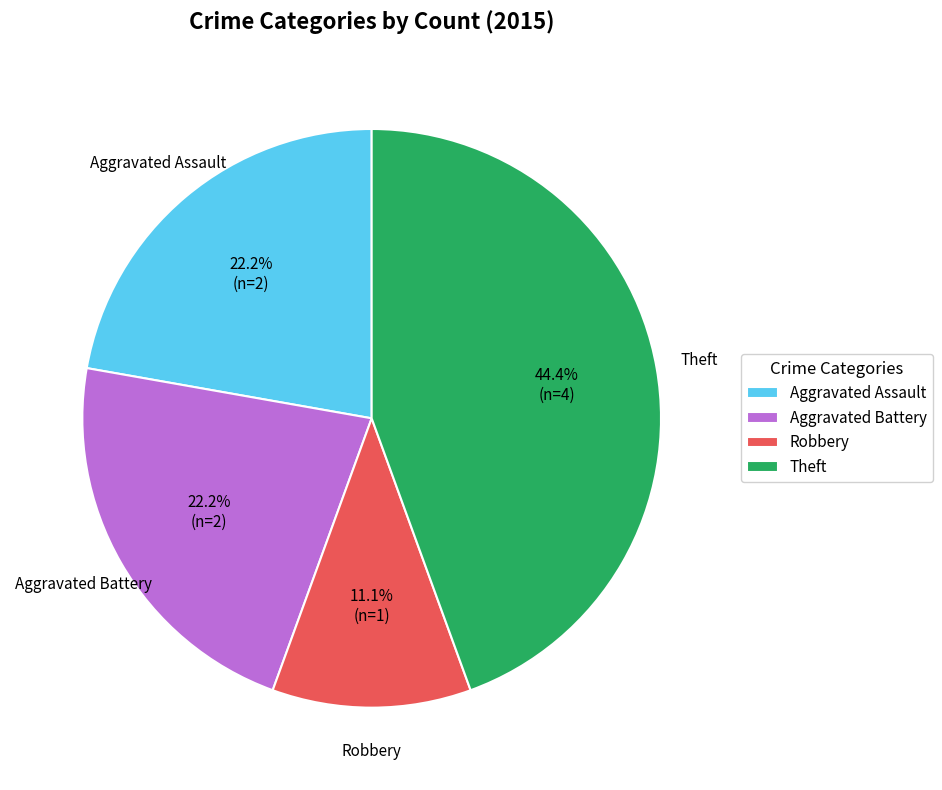

Which category has the biggest portion of the pie?

Theft